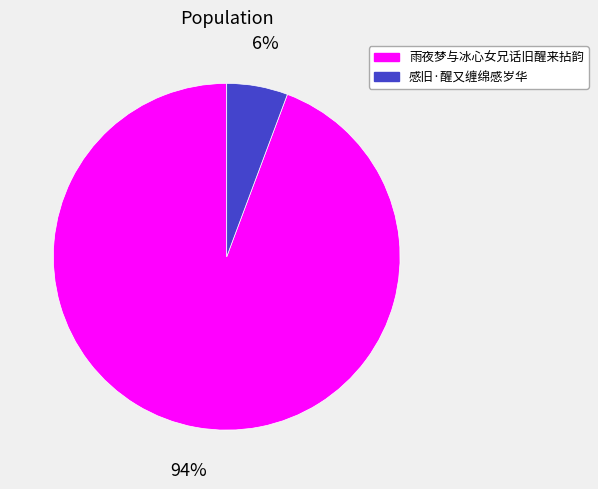

To the nearest percent, what is the average slice percentage?

50%